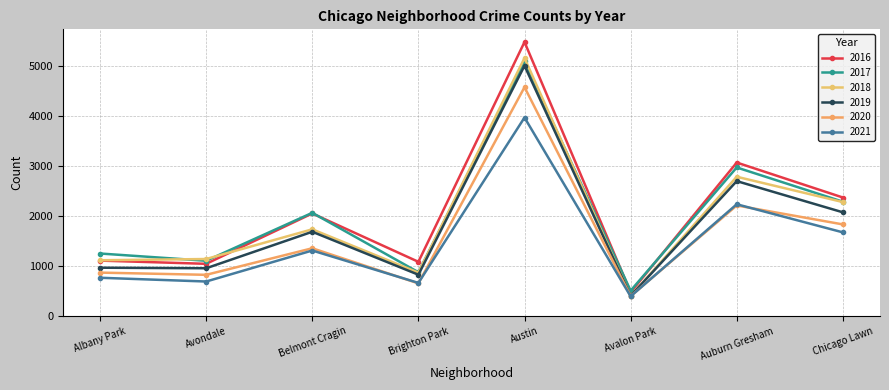

At which label does 2021 reach its minimum?

Avalon Park